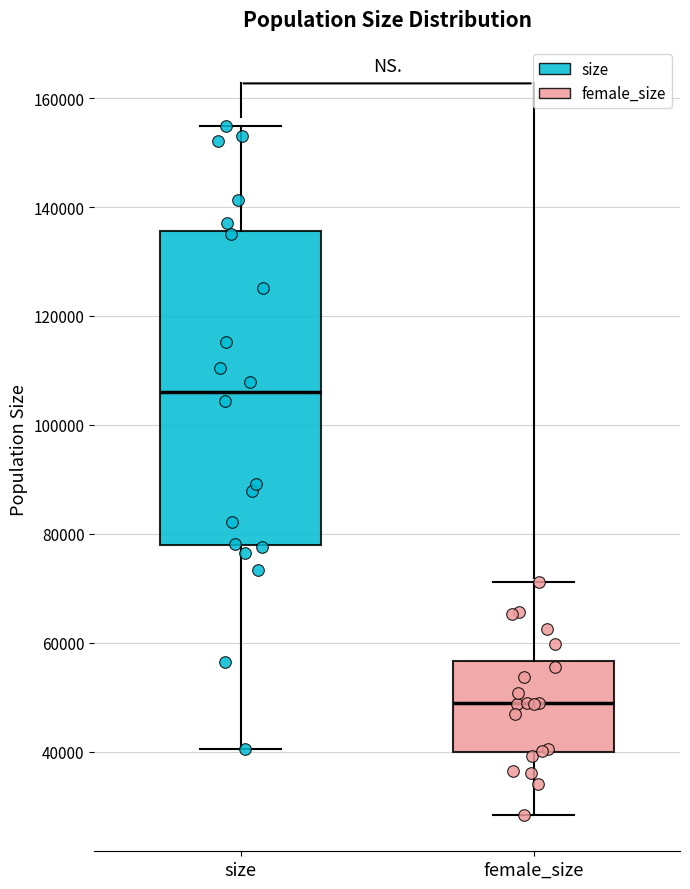

Reading left to right, read every box against the y-axis: the position of its median line, the range the box covers, and the ends of its whiskers. The values are not printed on the chart, so give them approximately, as read against the axis.

size: median 106000, box 78000 to 136000, whiskers 40000 to 154000
female_size: median 48000, box 40000 to 56000, whiskers 28000 to 72000